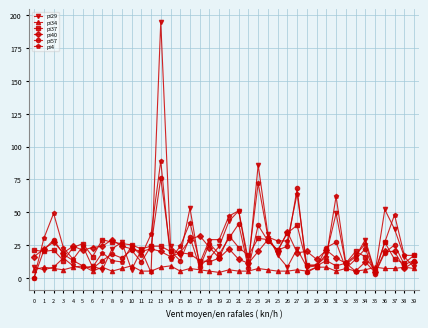

At which category is the sum across all series the highest?

13